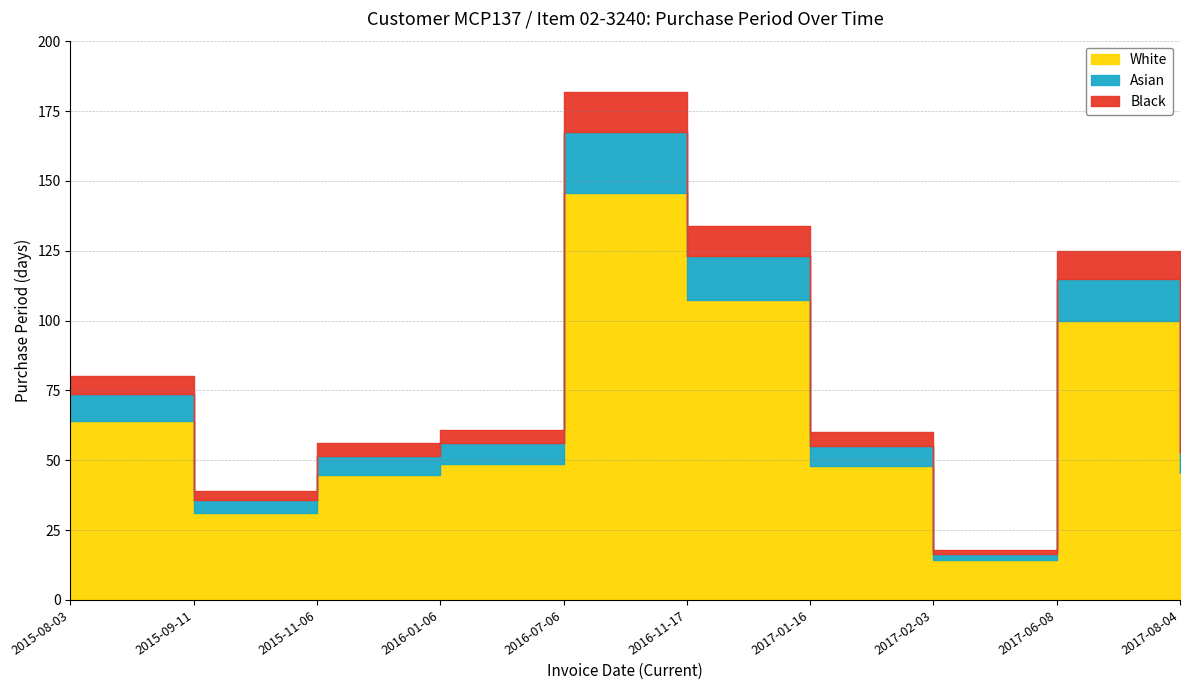

At which label is the value closest to 80?

2015-08-03